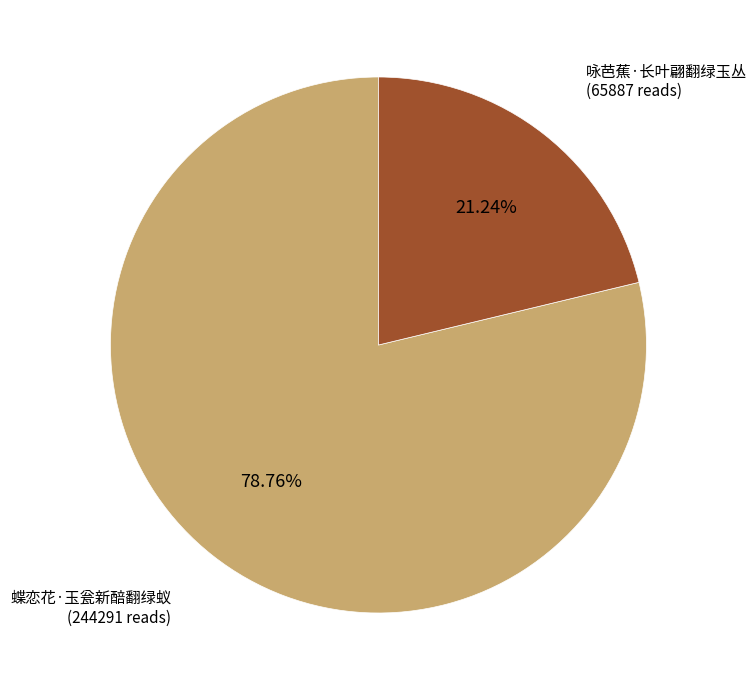

Which slice is the smallest?

咏芭蕉·长叶翩翻绿玉丛